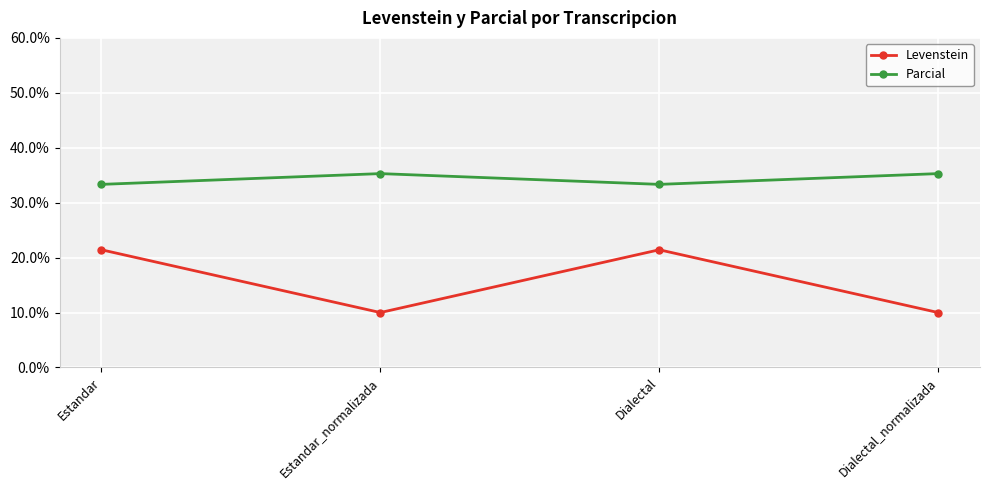

Which series has the largest total across all categories?

Parcial